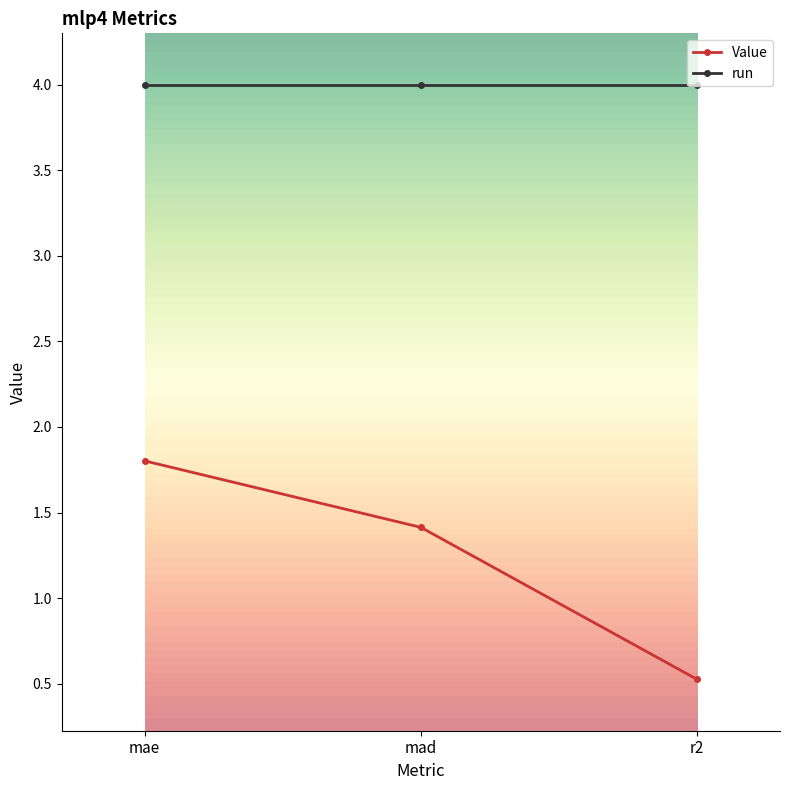

True or false: run has a value of 1.8 at r2.

False